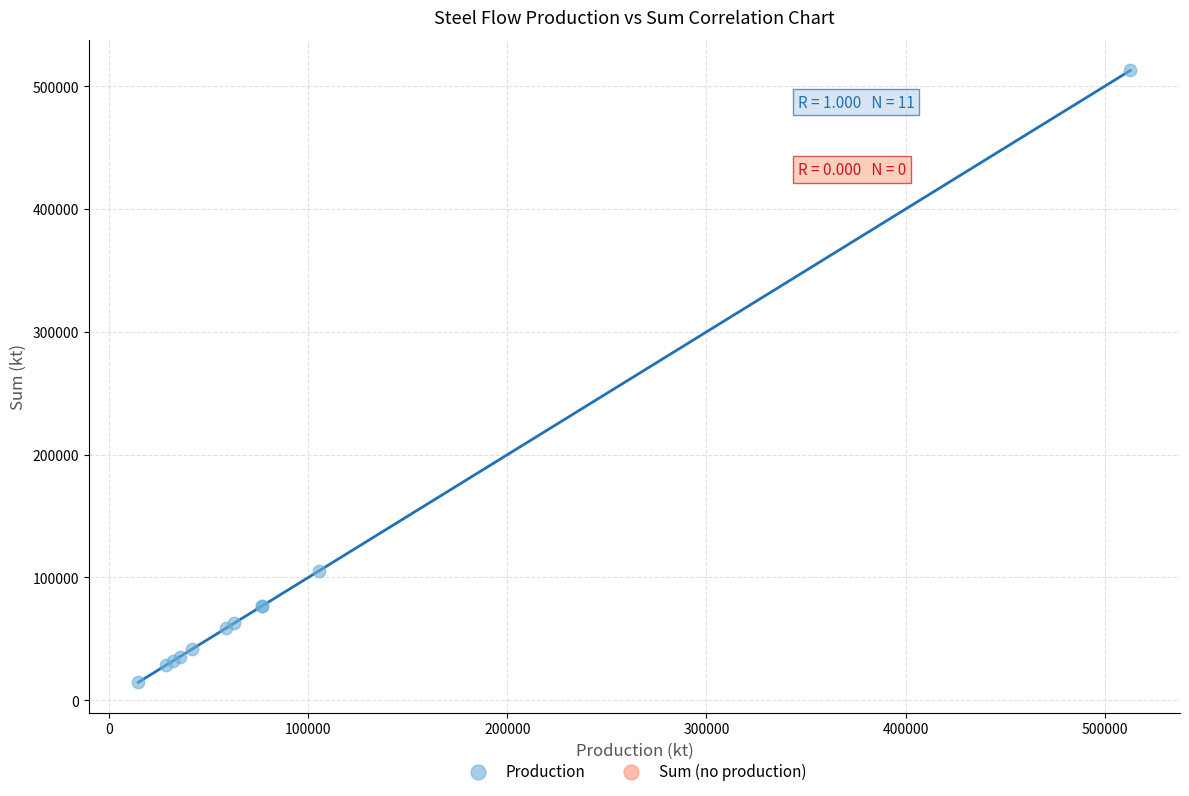

What Y value in the scatter plot is closest to 263790?

105590.1